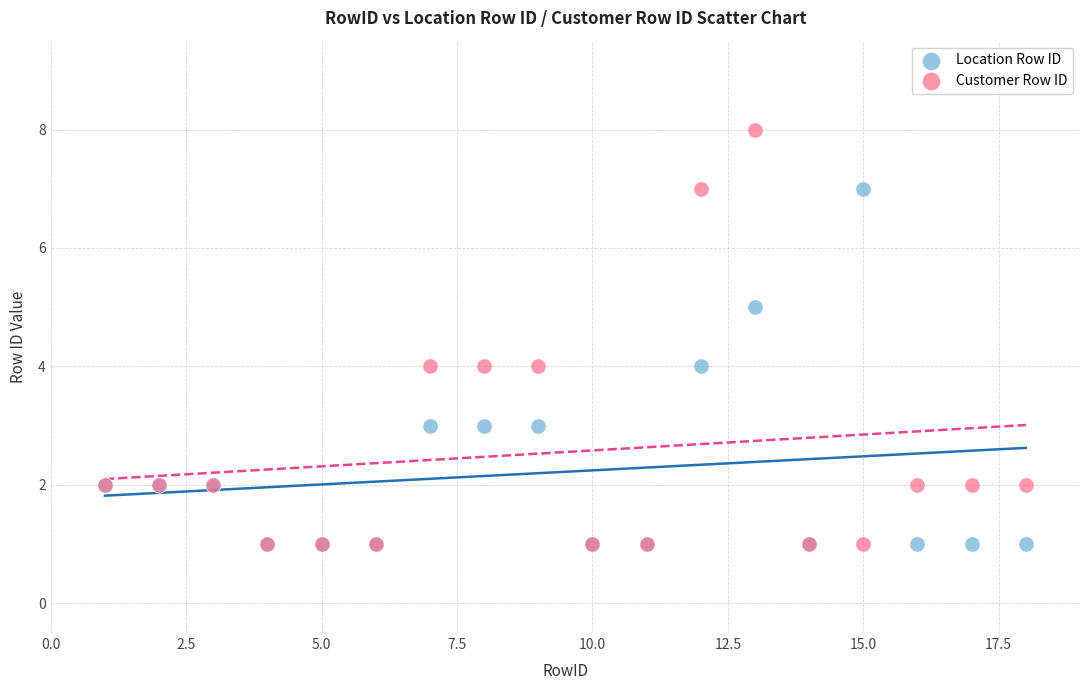

Which series reaches the maximum Y coordinate?

Customer Row ID